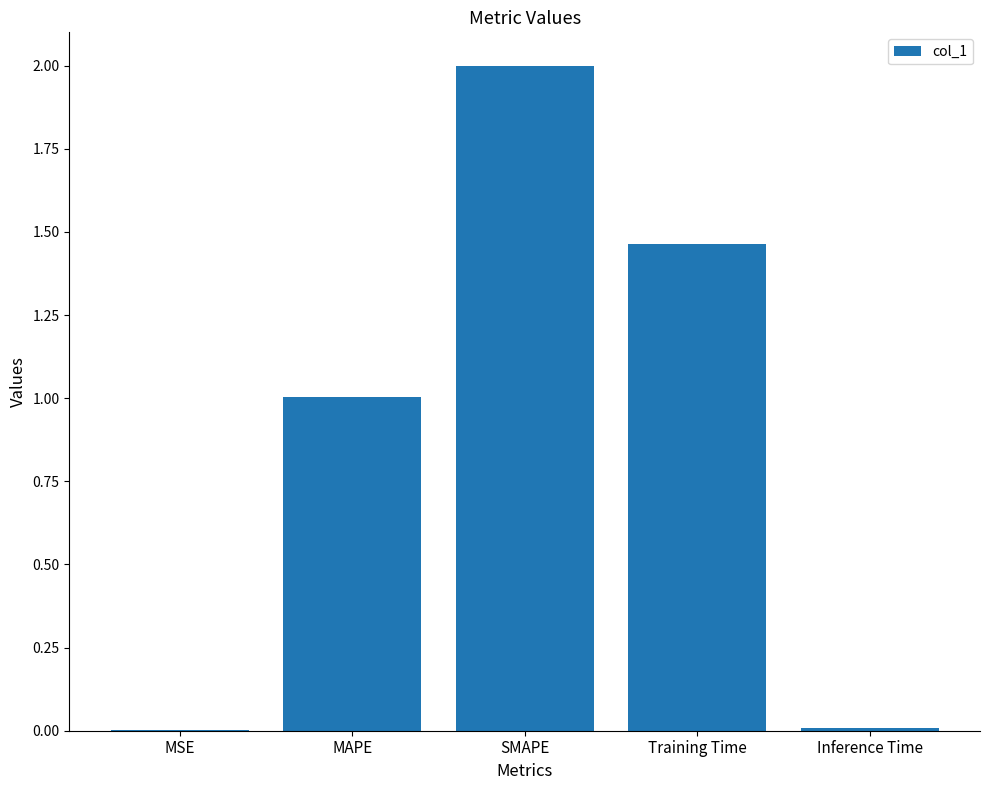

Which label corresponds to the largest value in the chart?

SMAPE